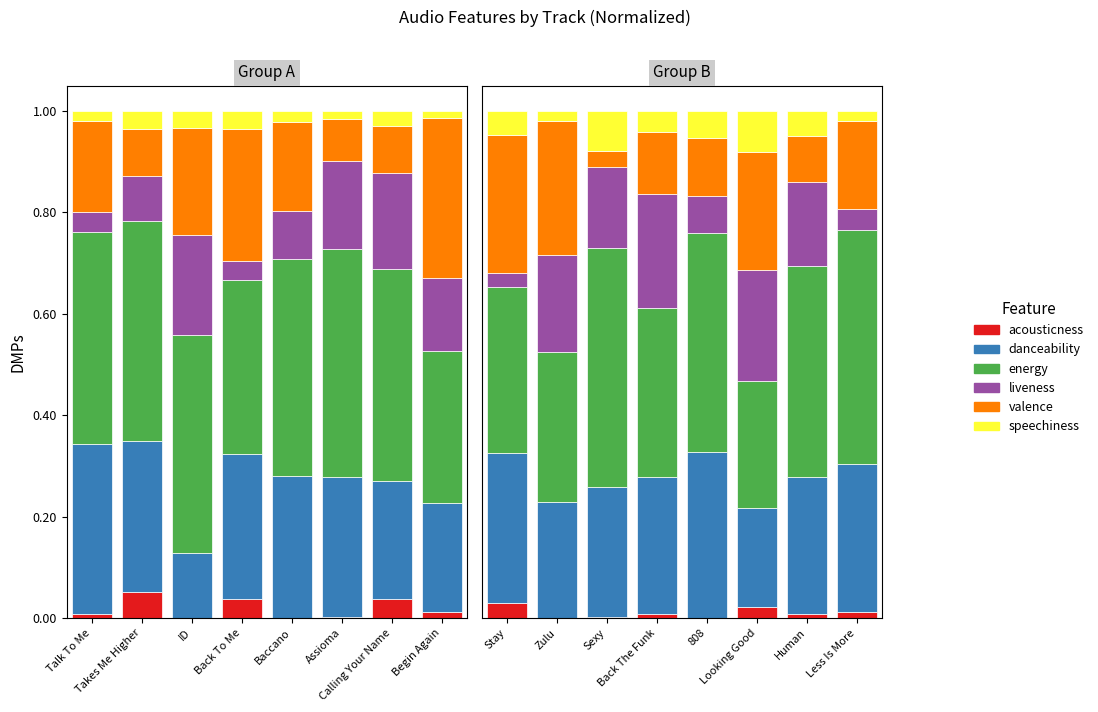

What are all the series names shown in the legend?

acousticness, danceability, energy, liveness, valence, speechiness